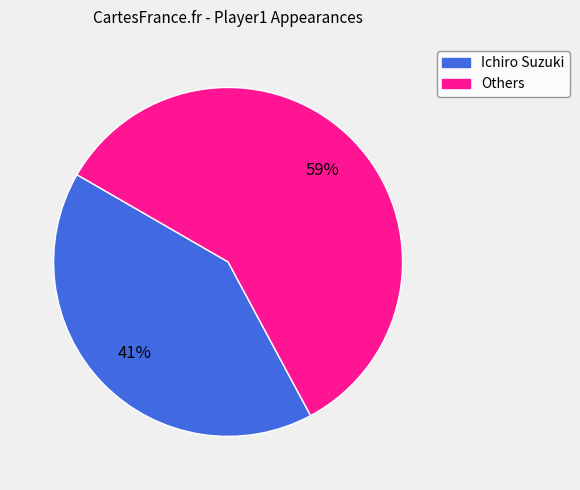

Does any single category account for the majority?

Yes